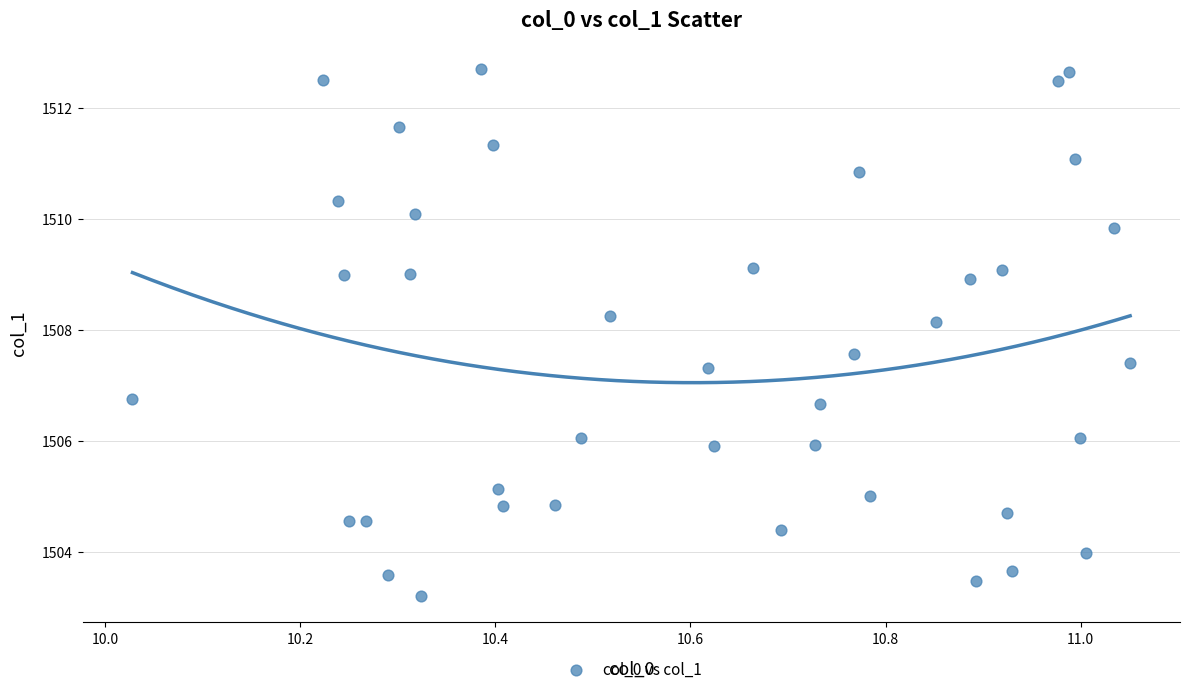

What is the range of Y values (max minus min)?

9.5